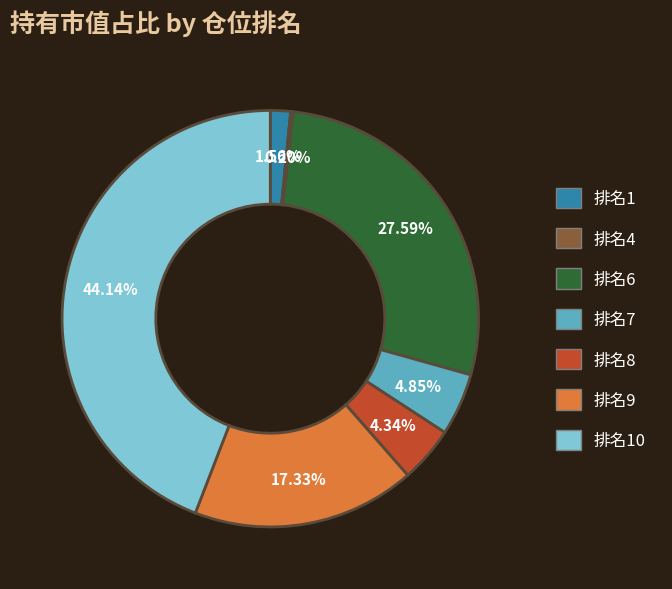

Does any single category account for the majority?

No